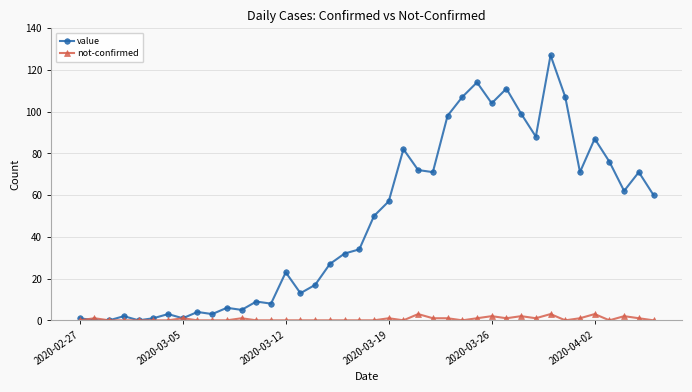

What is the greatest value displayed?

127